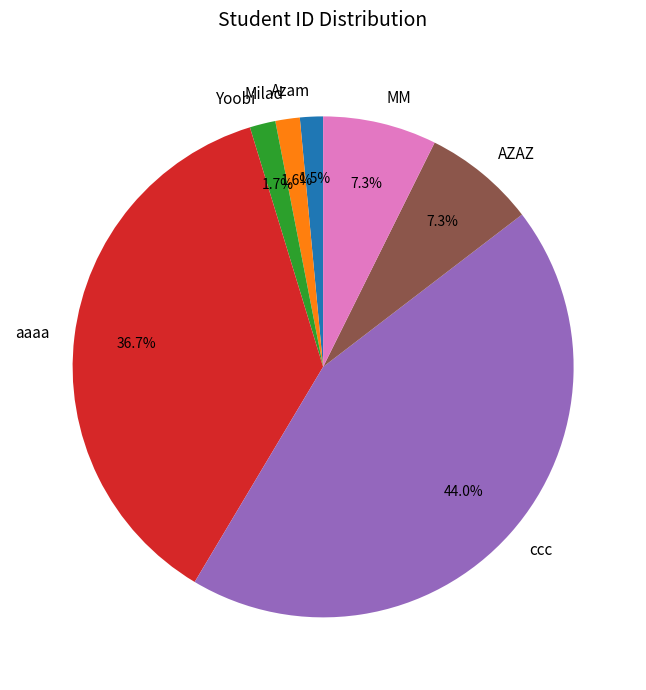

Does any single category account for the majority?

No